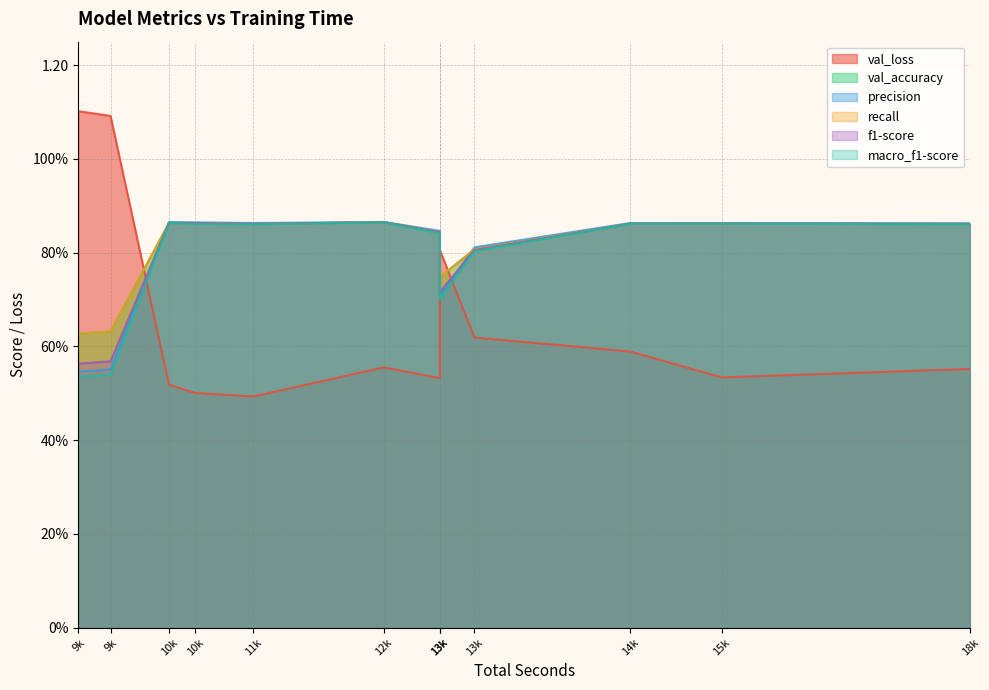

Does the chart display data point markers on the line(s)?

No